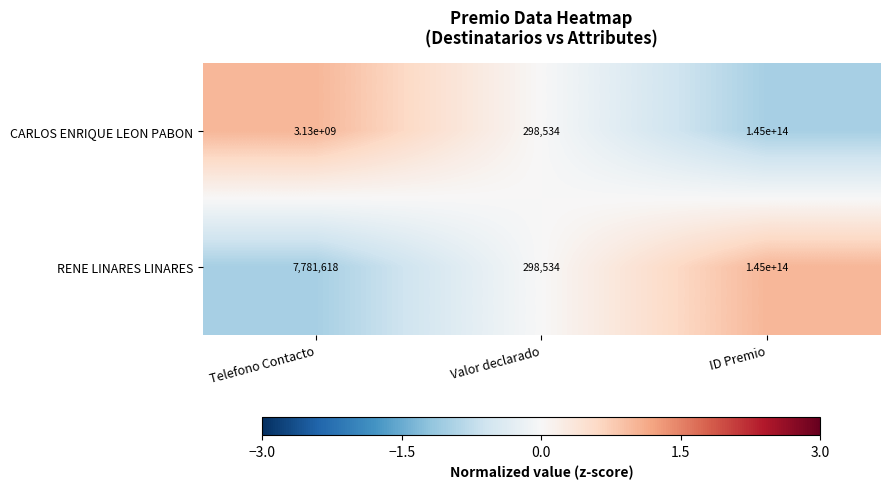

Is it true that CARLOS ENRIQUE LEON PABON equals 222562085163458 at ID Premio?

False